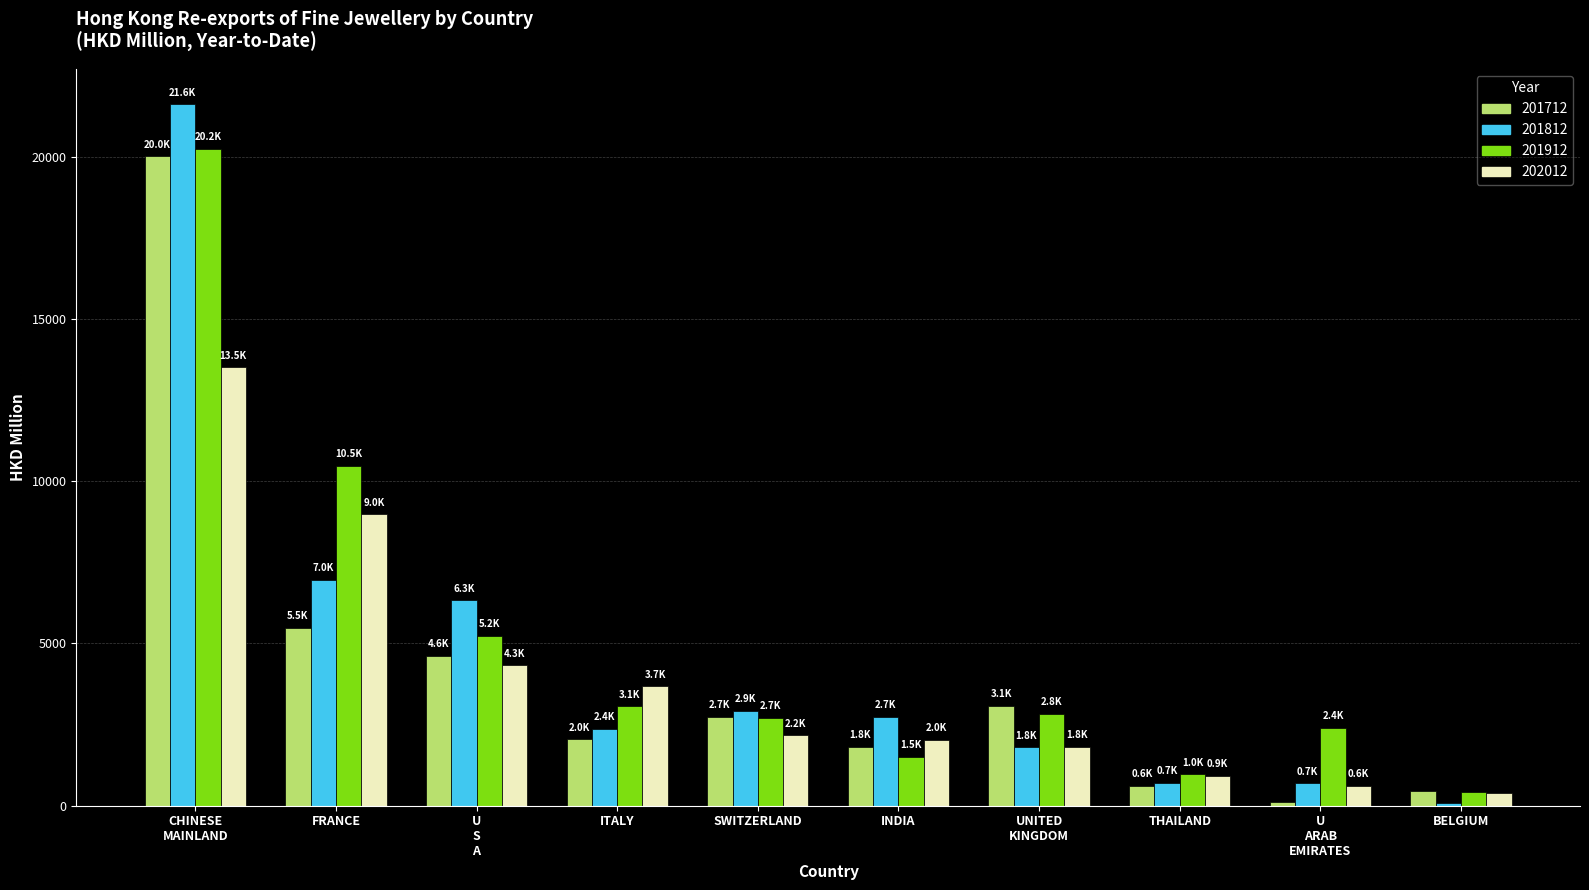

What is the greatest value displayed?

21624.5